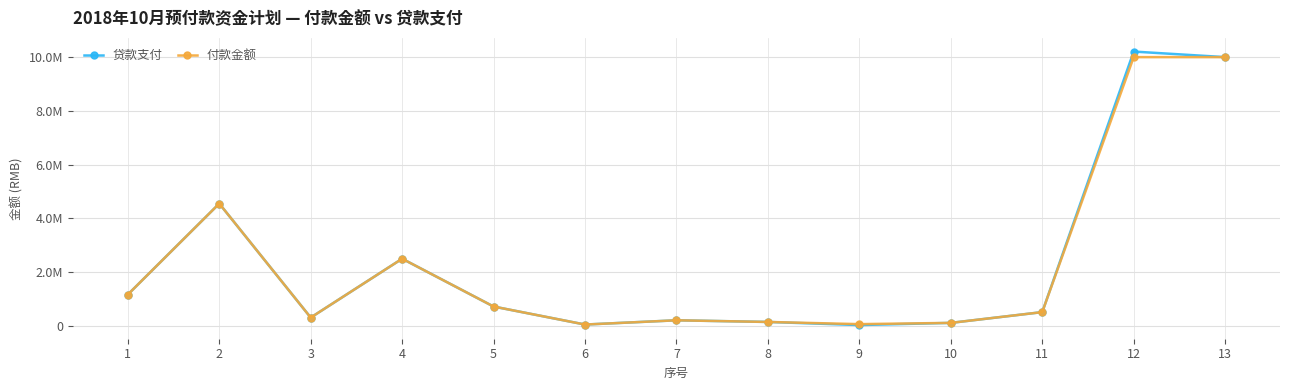

What are all the series names shown in the legend?

贷款支付, 付款金额